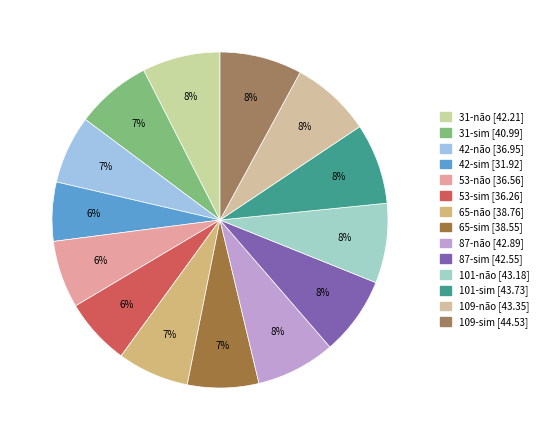

Count the number of slices in the pie.

14